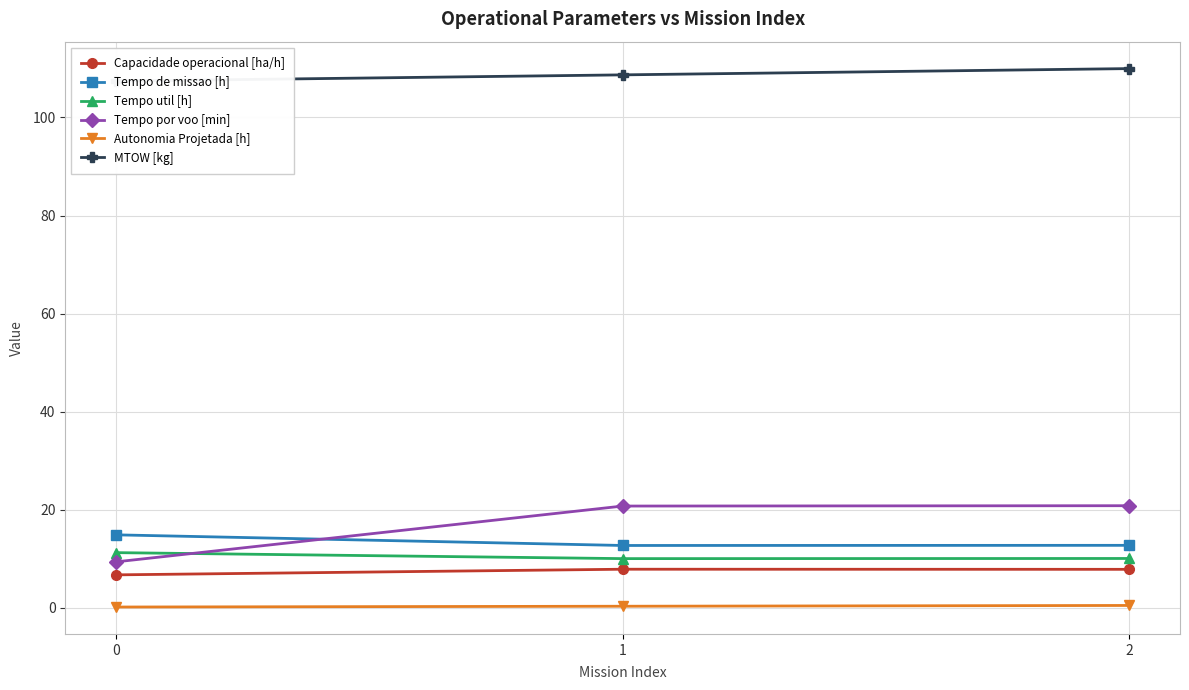

Is the value of Tempo util [h] at 0 greater than the value of Tempo de missao [h] at 1?

No